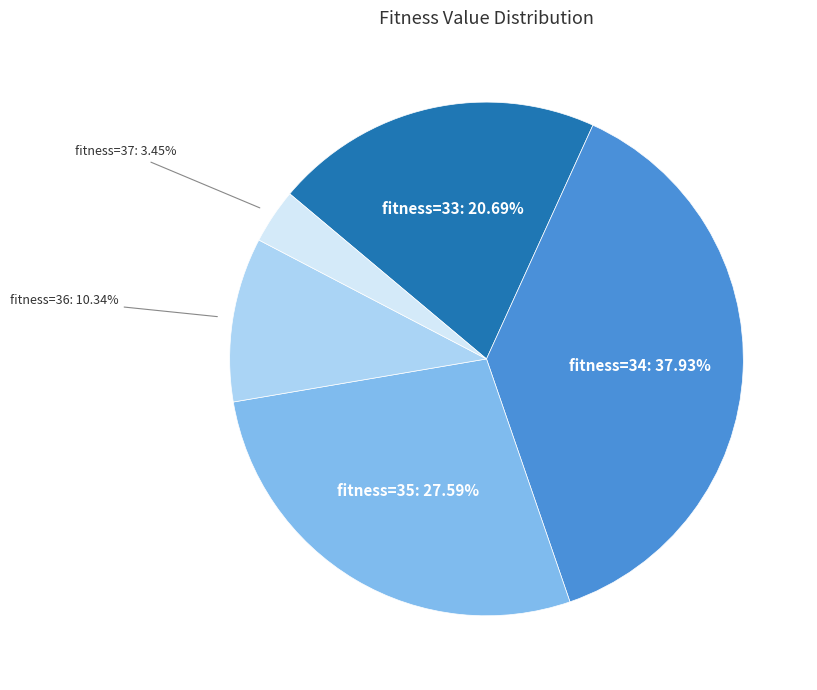

Does any single category account for the majority?

No